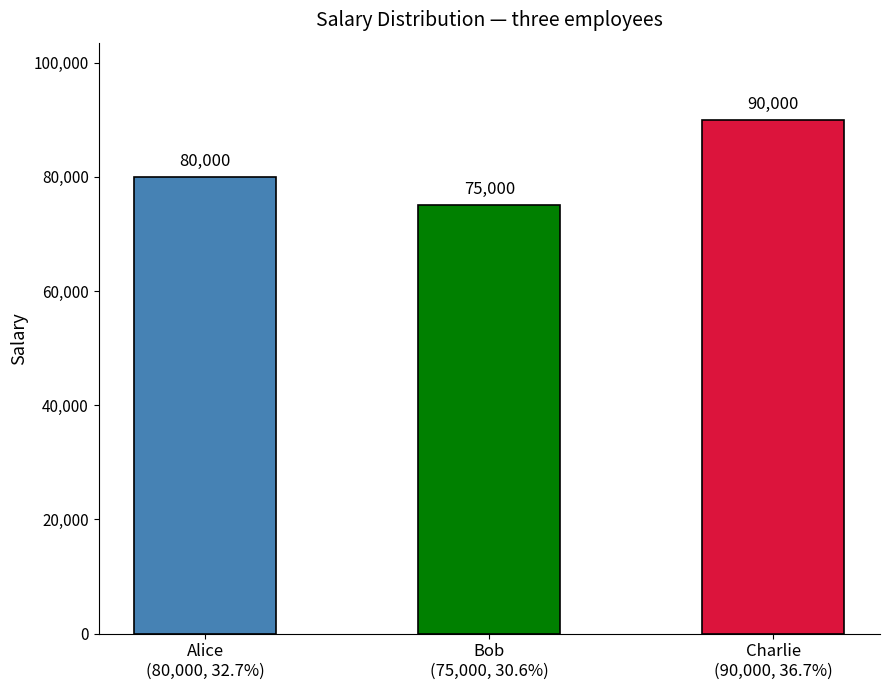

What is the average value?

81667